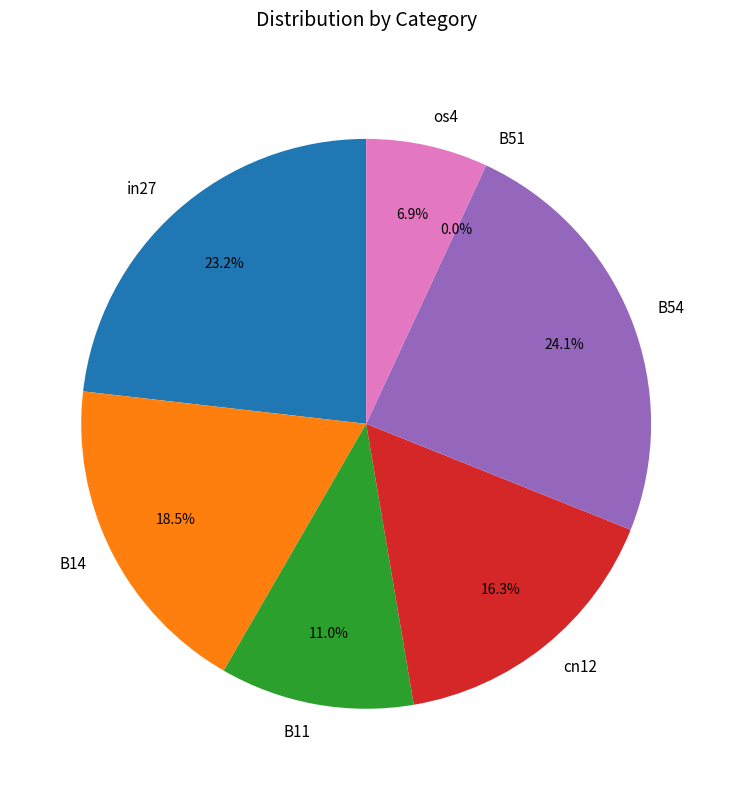

The B54 slice represents 33% of the pie. True or false?

False